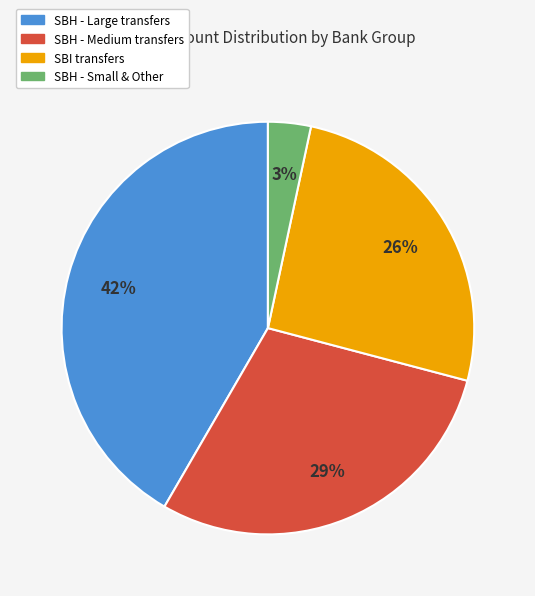

How many slices are in this pie chart?

4